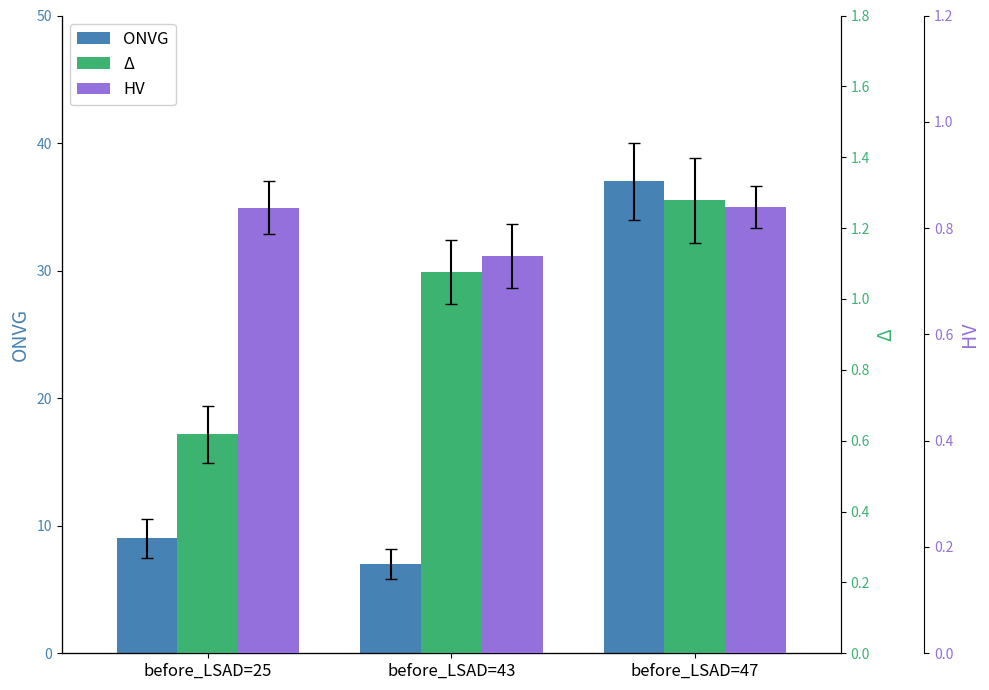

What is the sum of the ONVG values at before_LSAD=47 and before_LSAD=43?

44.0